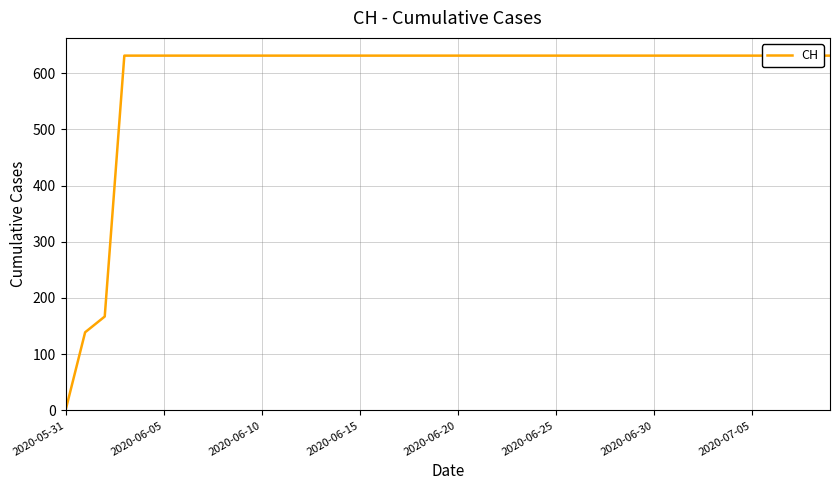

What is the difference between the second highest and minimum values?

631